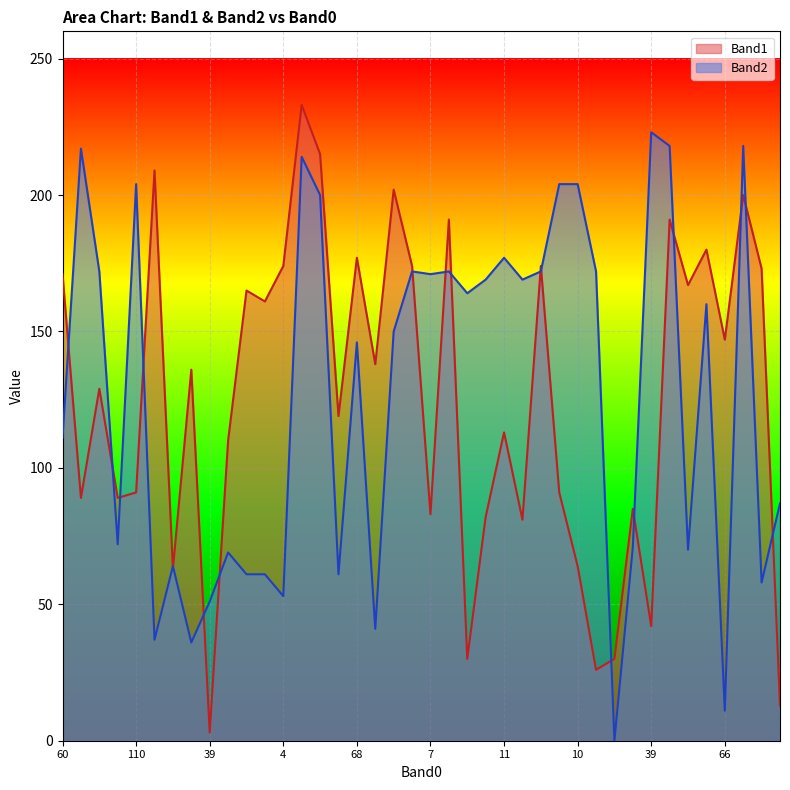

Is it true that Band1 equals 151 at 164?

False